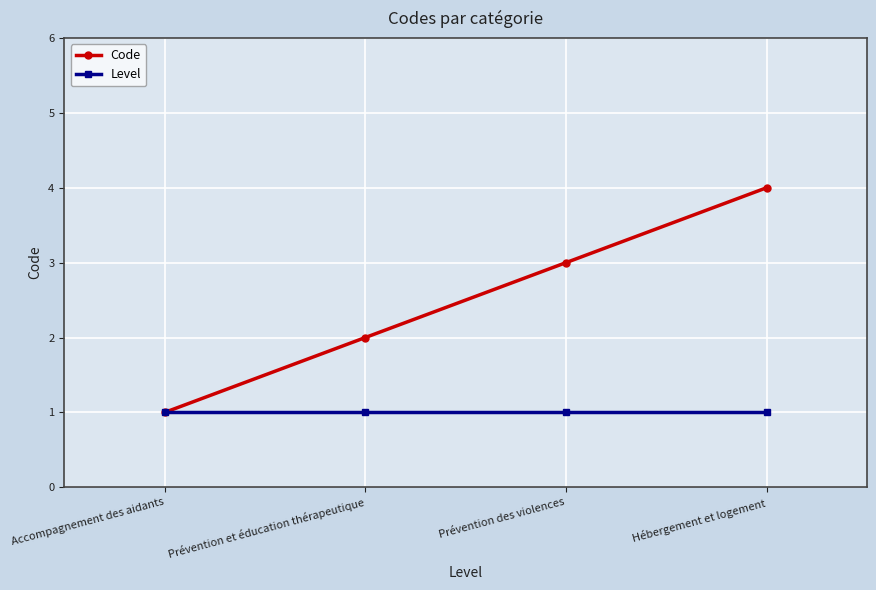

Between Accompagnement des aidants and Prévention et éducation thérapeutique, which series saw the biggest shift?

Code